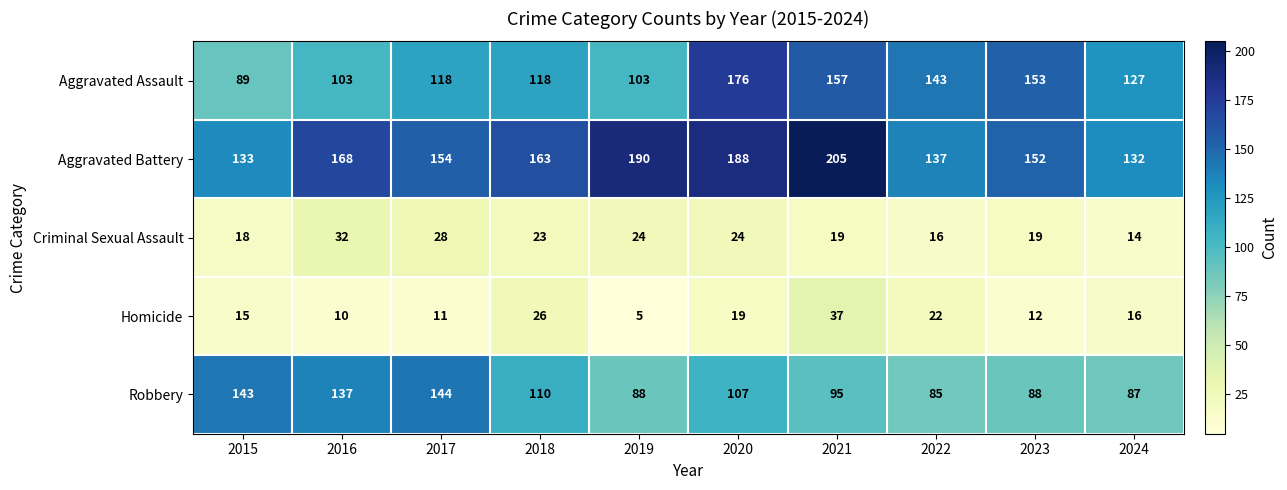

Which label corresponds to the largest value in the chart?

2021